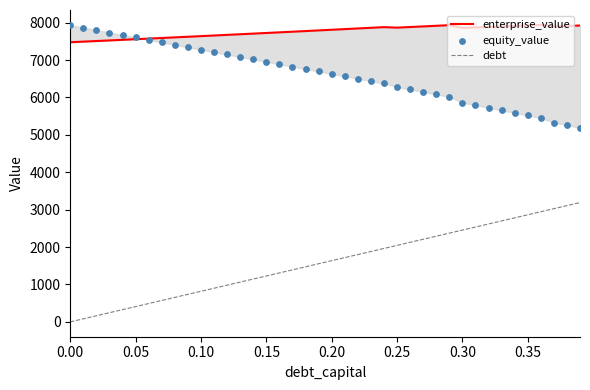

At how many categories does at least one series exceed 6961?

40